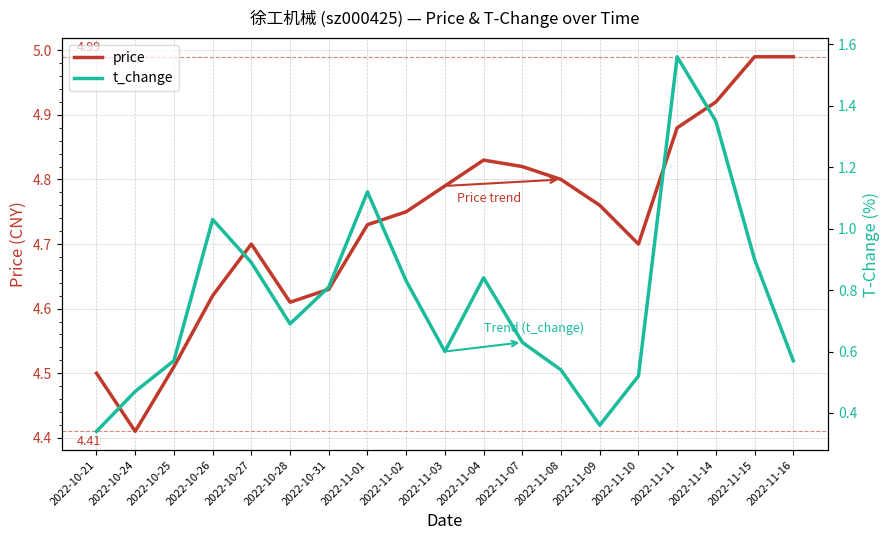

At which label does t_change reach its peak?

2022-11-11